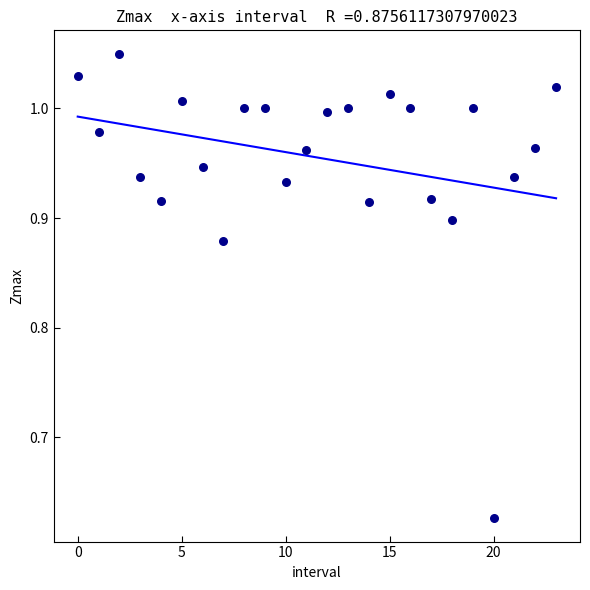

What is the range of Y values (max minus min)?

0.4